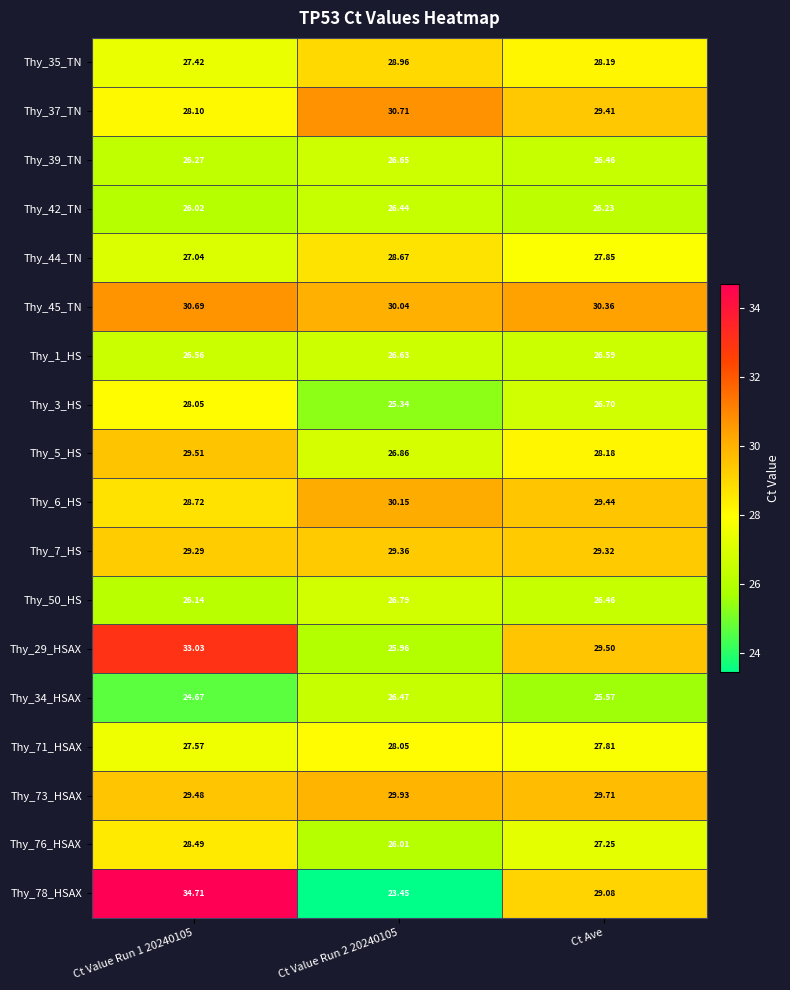

Which series has the largest total across all categories?

Thy_45_TN